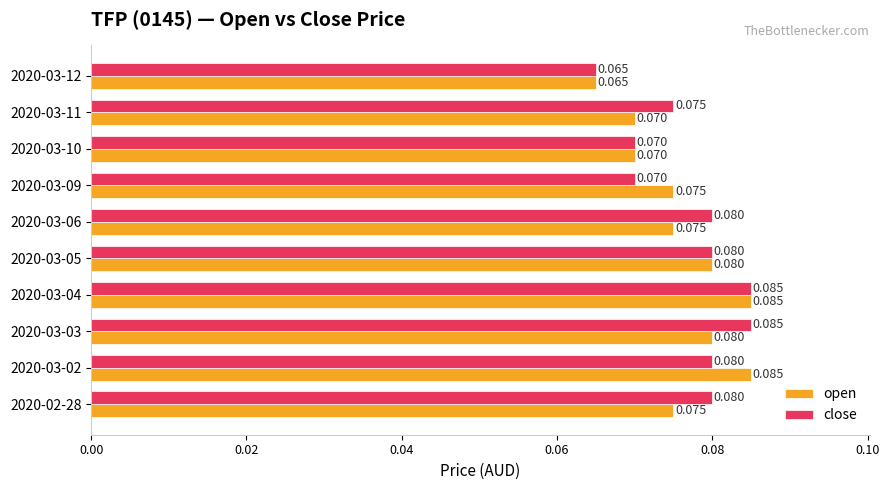

Which series changed the most between 2020-03-04 and 2020-03-06?

open